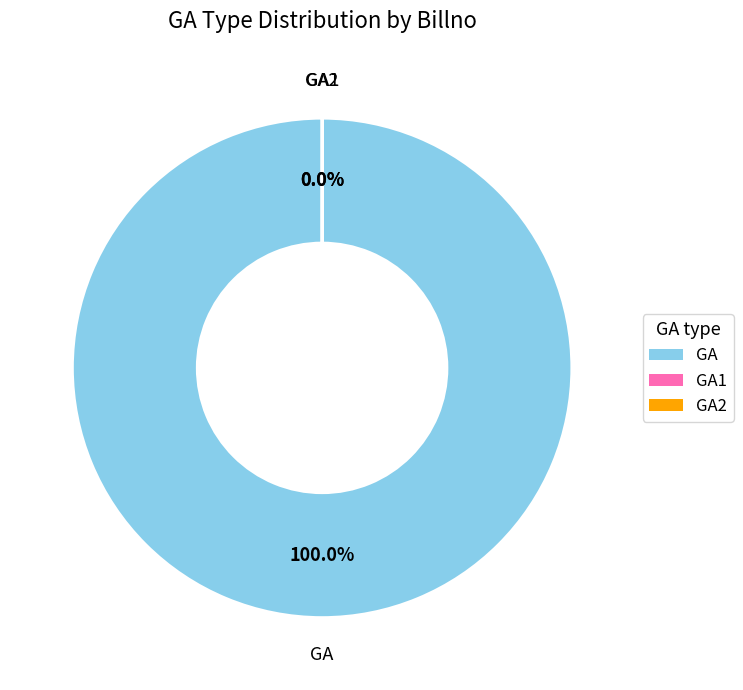

Which slice is the smallest?

GA2